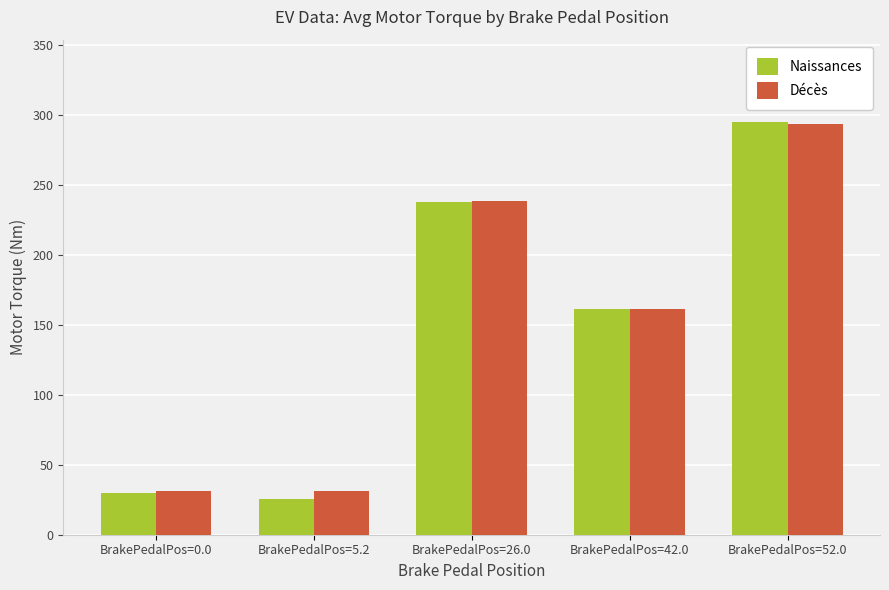

What is the sum of all Naissances values?

749.3